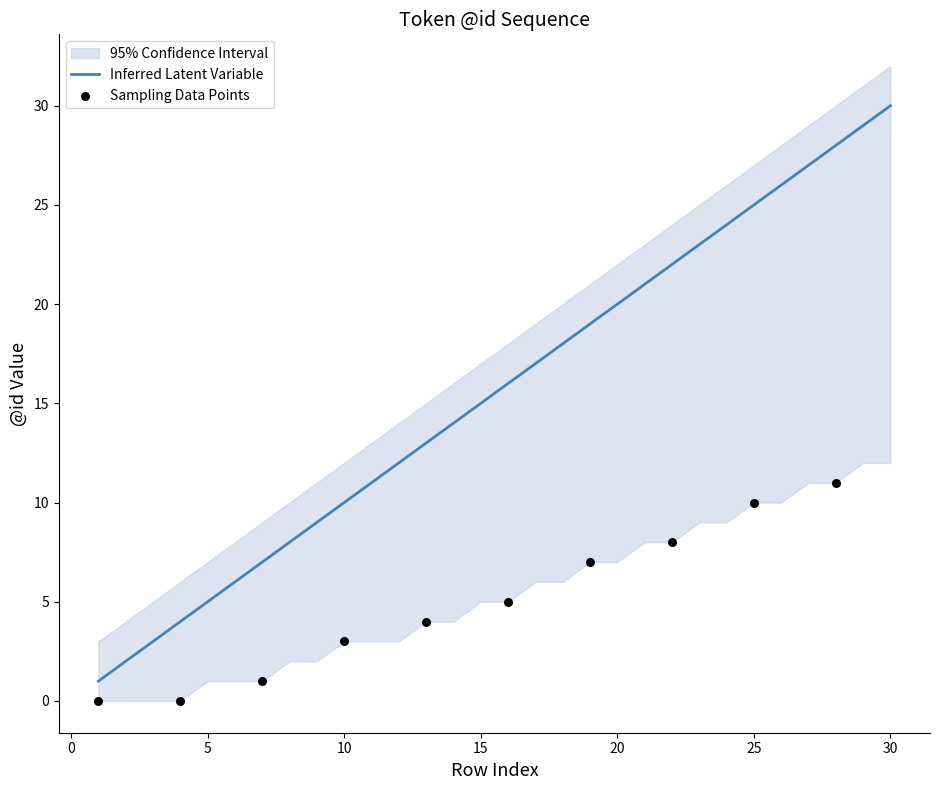

What is the highest value of the Inferred Latent Variable series?

30